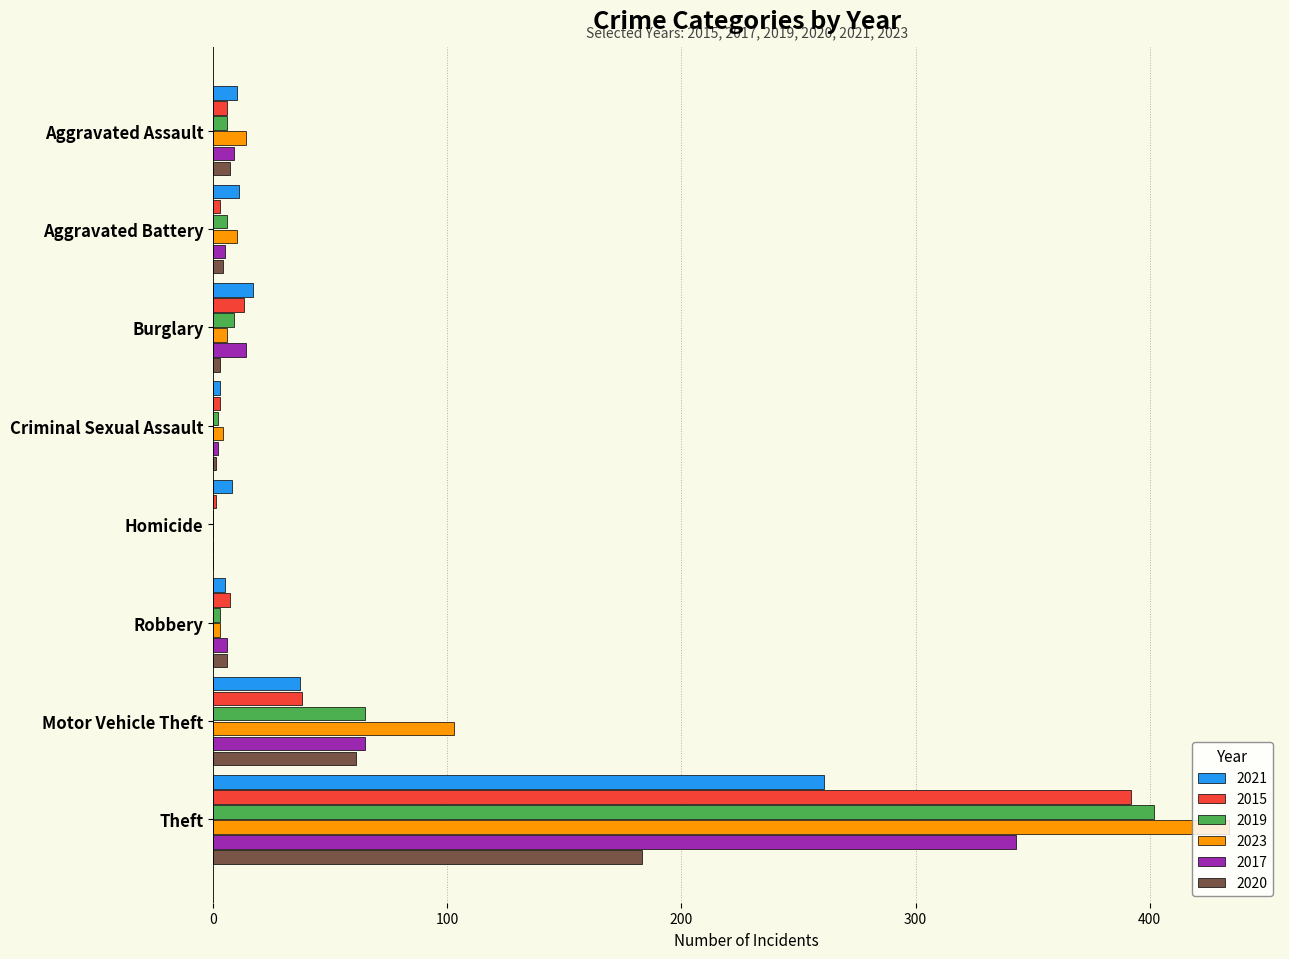

What is the sum of all 2017 values?

444